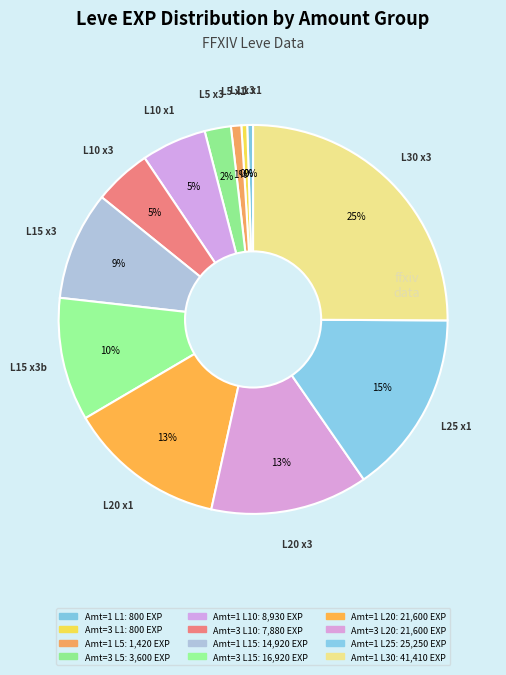

What is the largest slice in the pie chart?

1 (level 30)